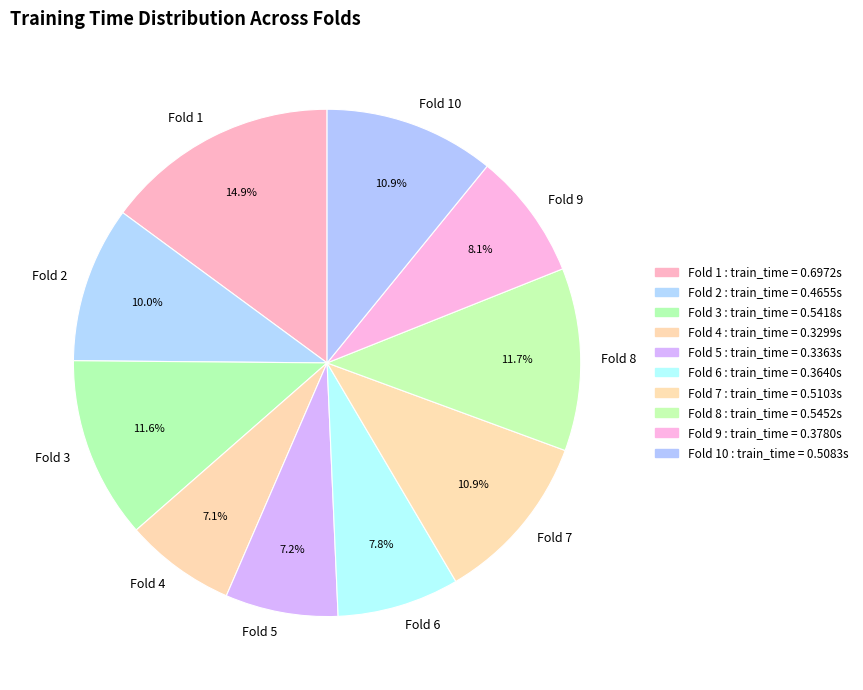

How much of the chart is everything except Fold 6?

92.2%